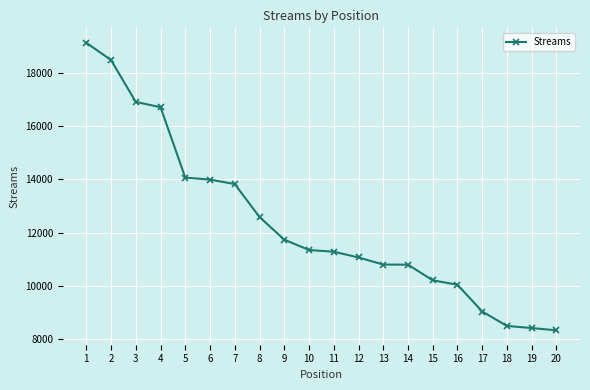

What is the value of the 7th point from the left?

13822